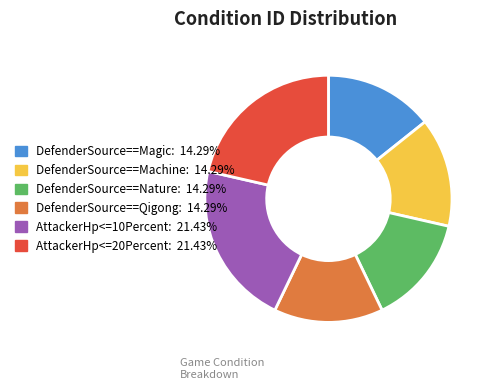

Is it true that DefenderSource==Nature is 8% of the pie?

False